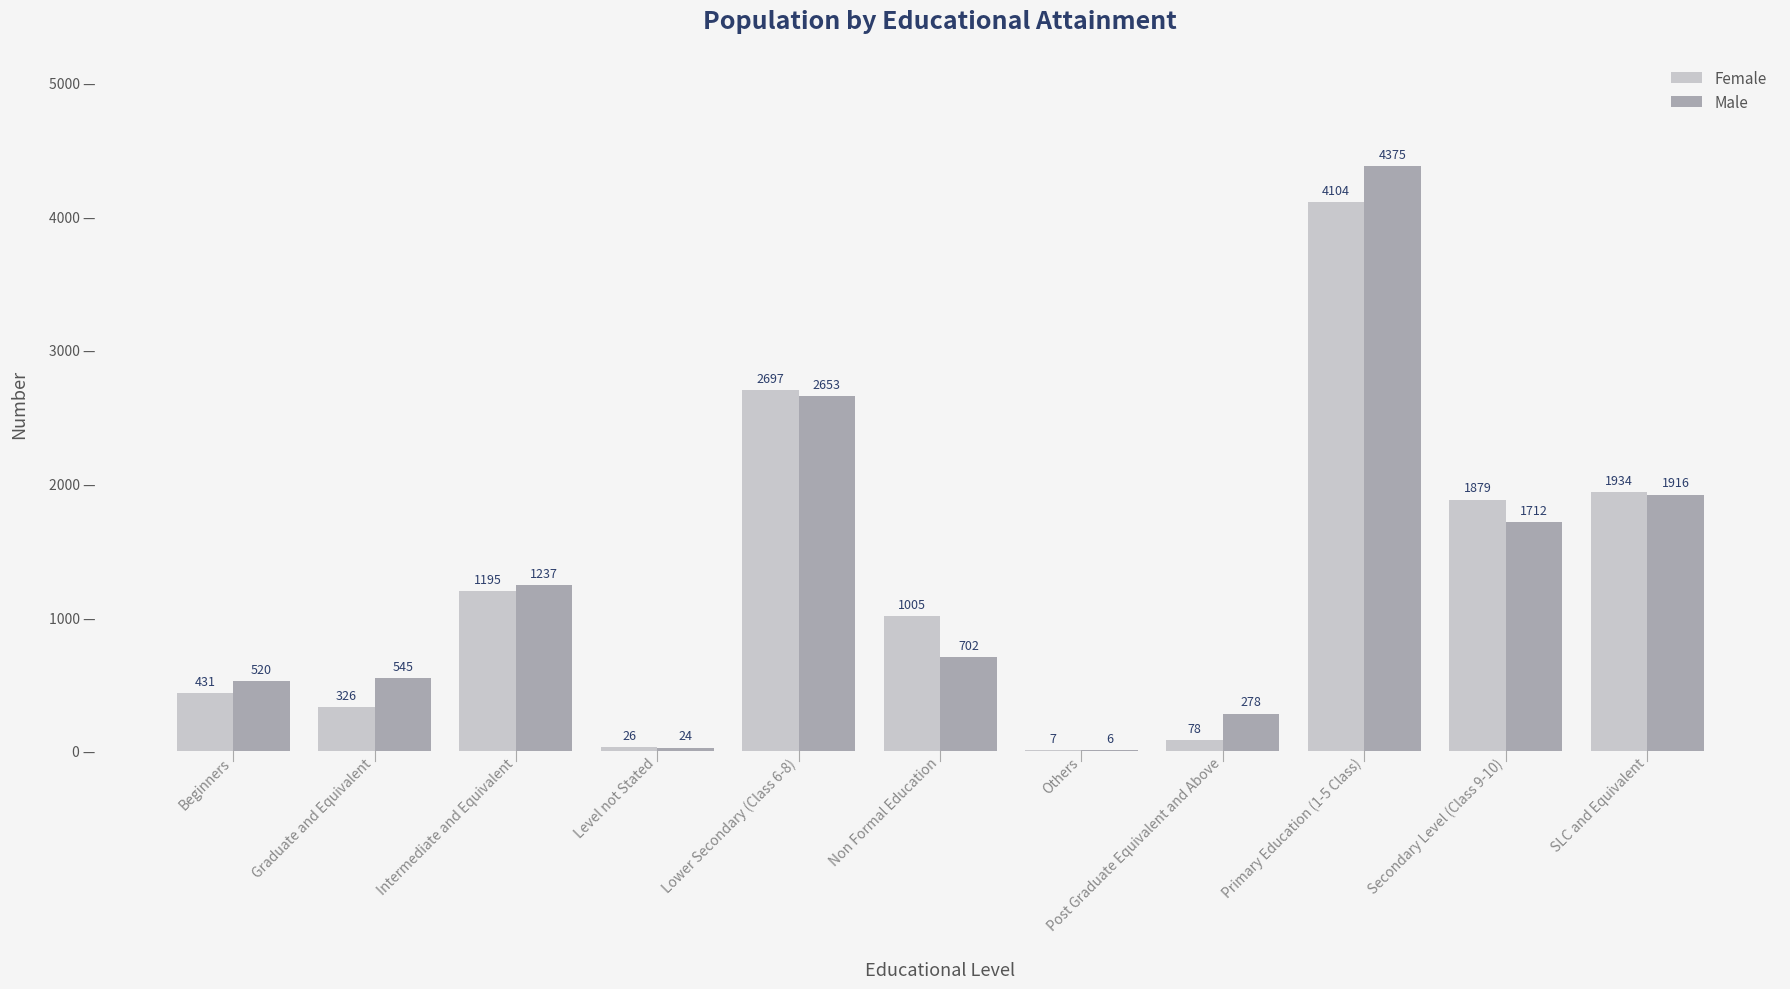

Is the value of Female at Intermediate and Equivalent greater than the value of Male at Non Formal Education?

Yes